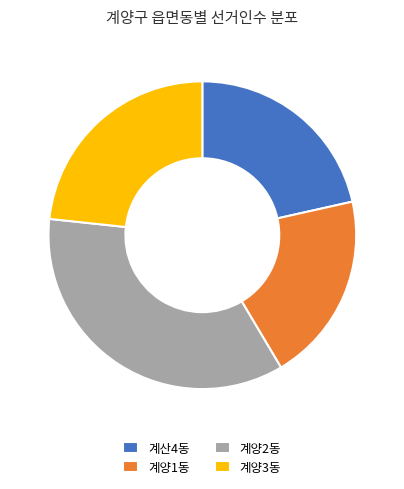

Rank the categories by value from lowest to highest.

계양1동, 계산4동, 계양3동, 계양2동